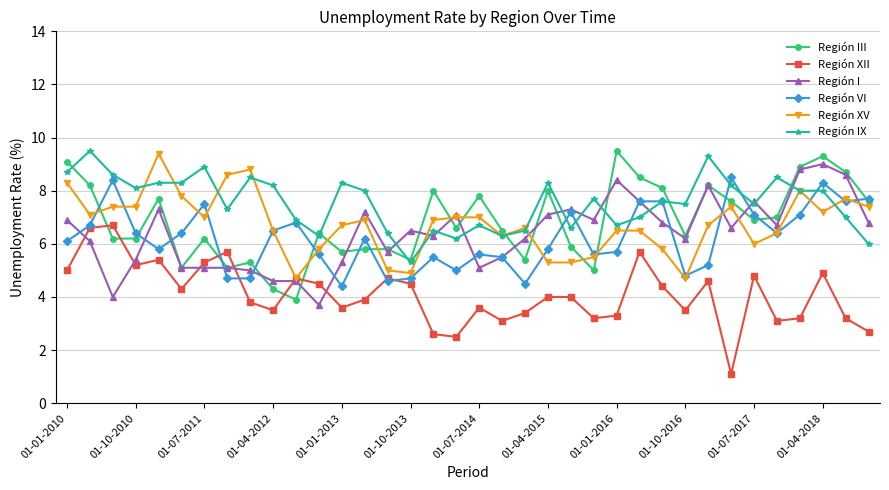

True or false: Región III and Región XII cross at least once.

True